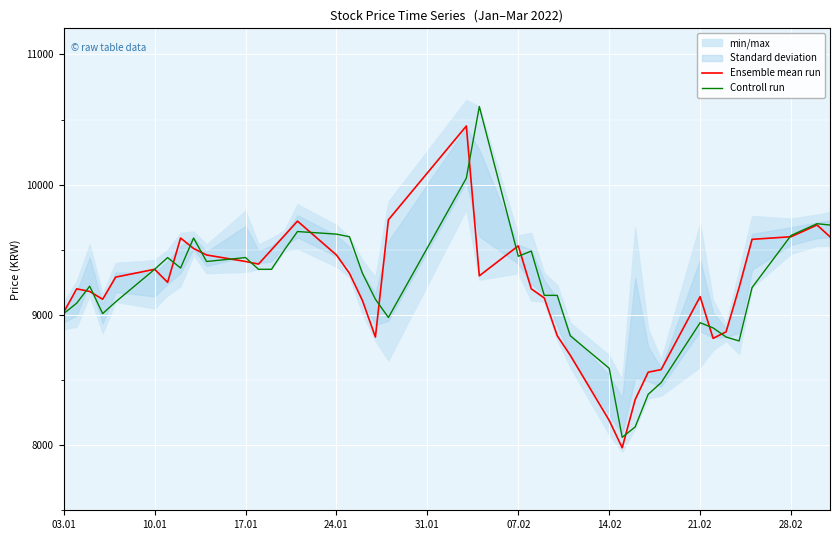

What is the lowest value of the Controll run series?

8060